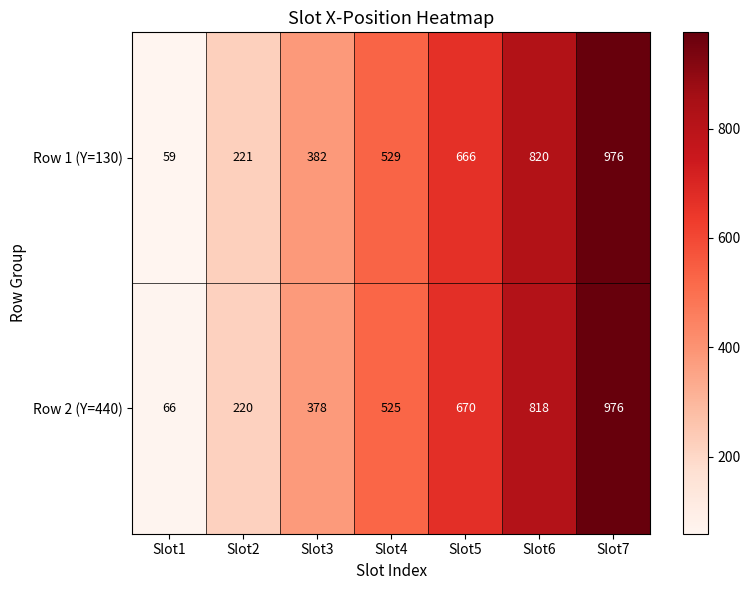

What value does the Row 2 (Y=440) series have at Slot2, to the nearest 100?

200